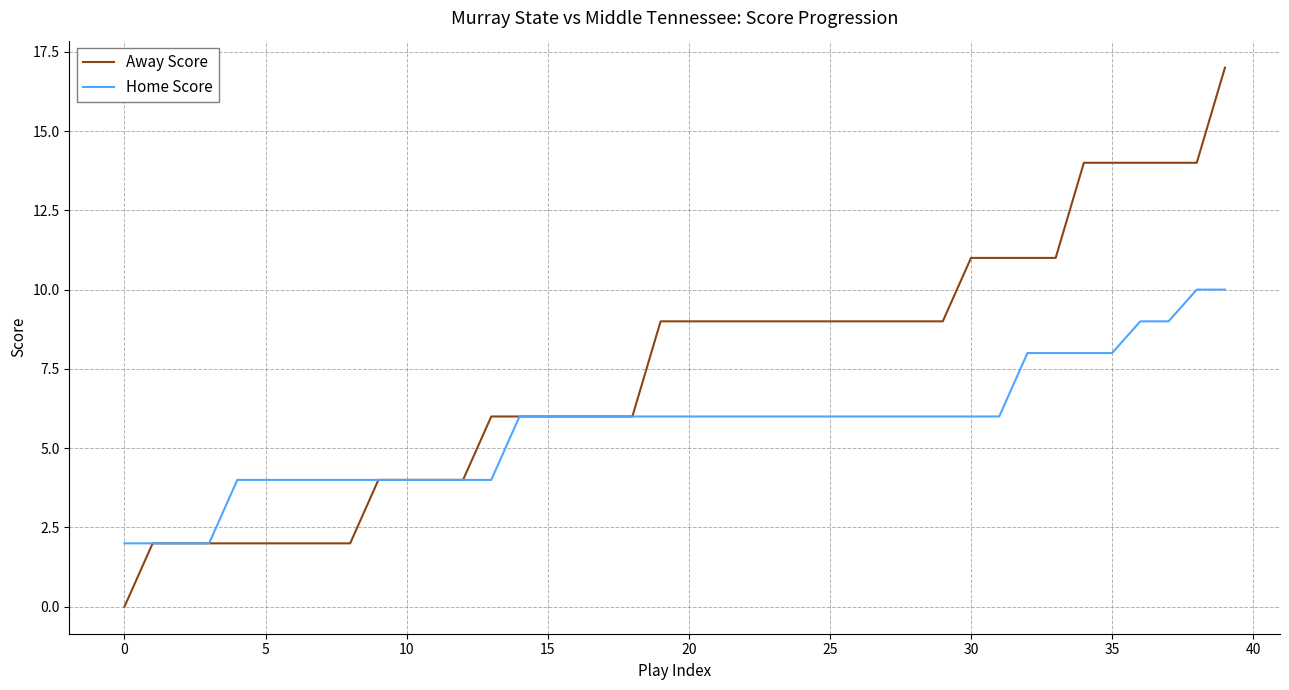

Which series has the widest spread of values?

Away Score